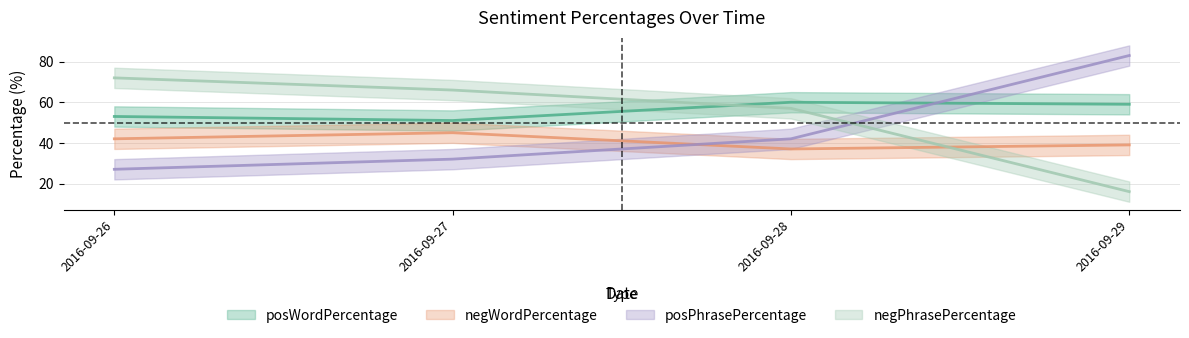

At which label does negPhrasePercentage reach its peak?

2016-09-26